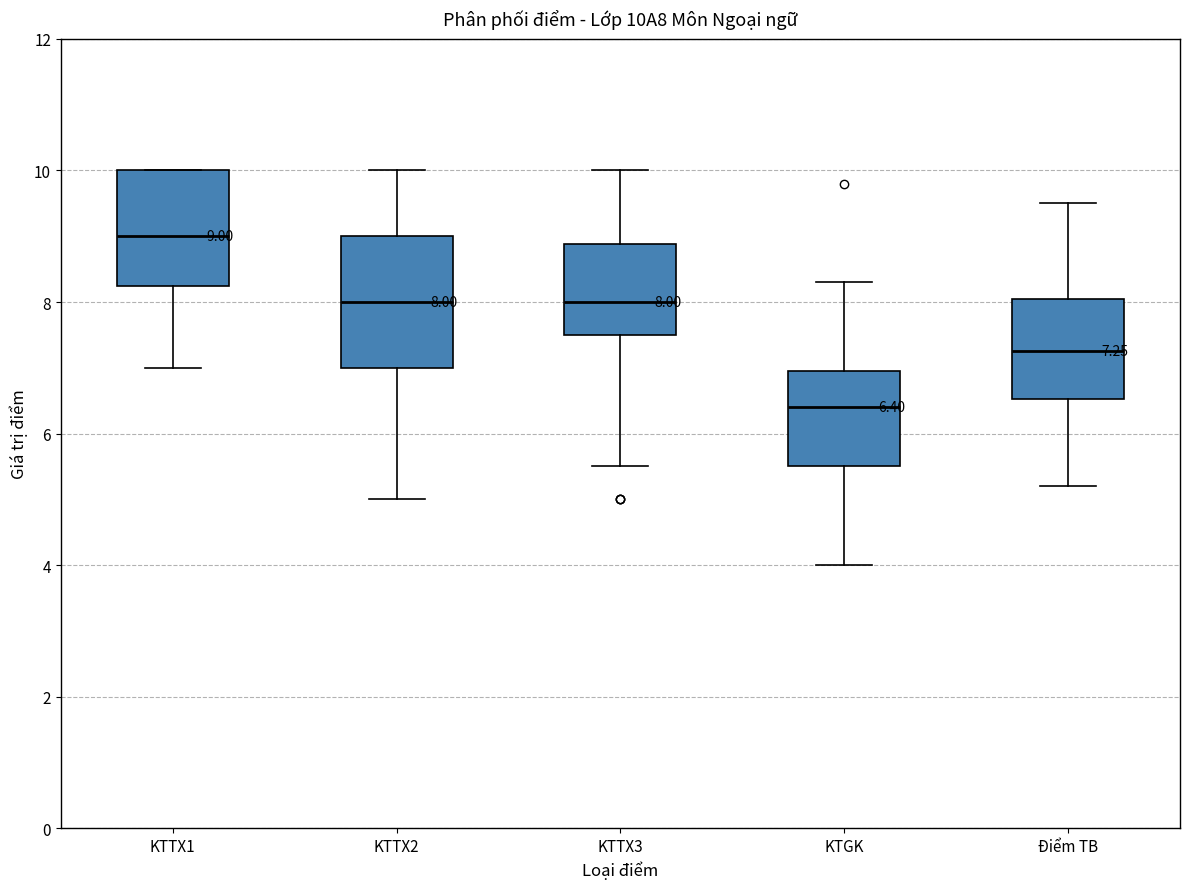

Which box has the highest median line?

KTTX1